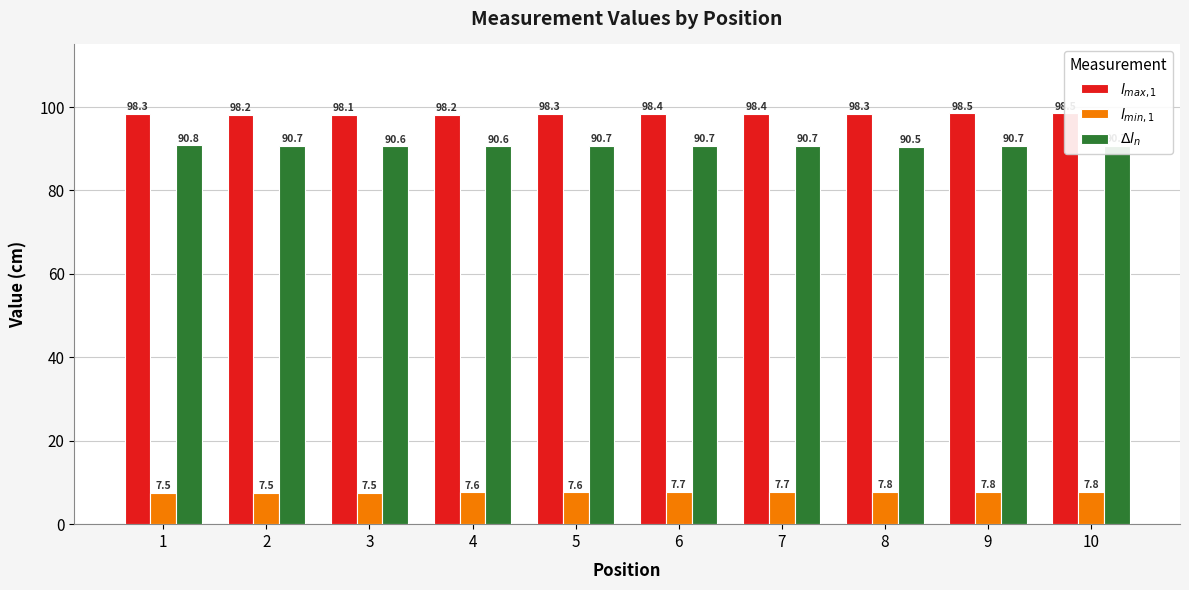

At which category is the sum across all series the highest?

9